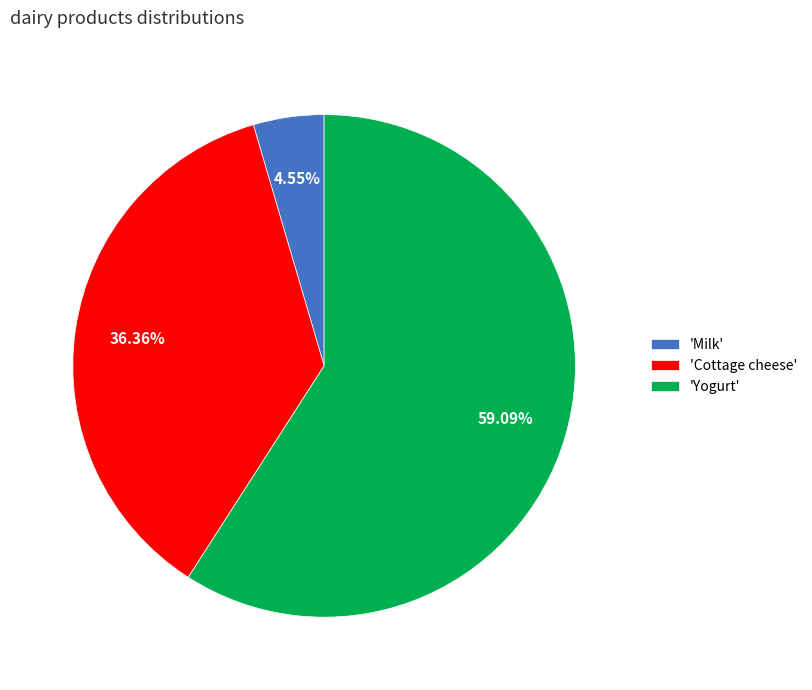

To the nearest percent, what is the average slice percentage?

33%